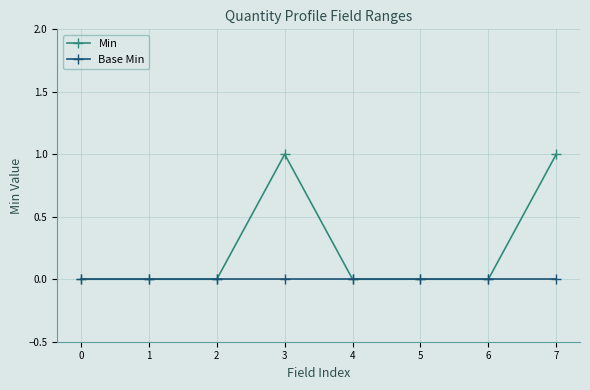

What are all the series names shown in the legend?

Min, Base Min